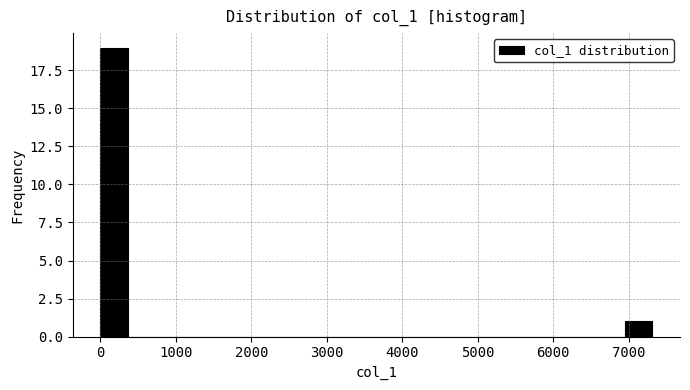

Read against the x-axis, roughly where is the centre of the tallest bar?

200